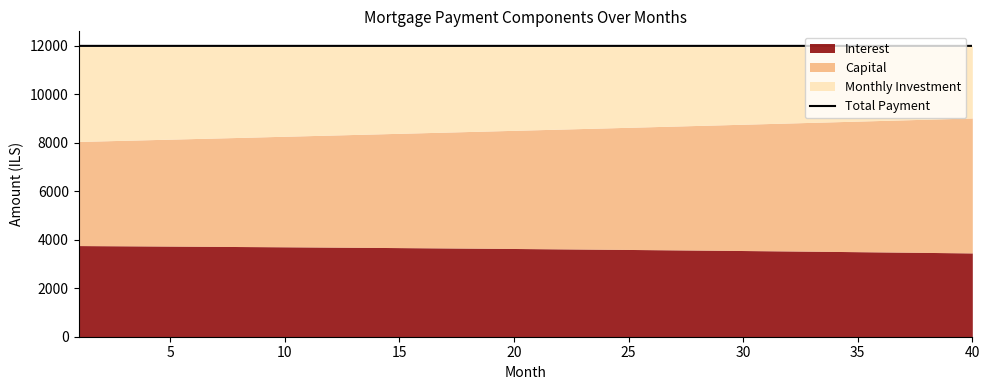

What is the average value?

12000.0